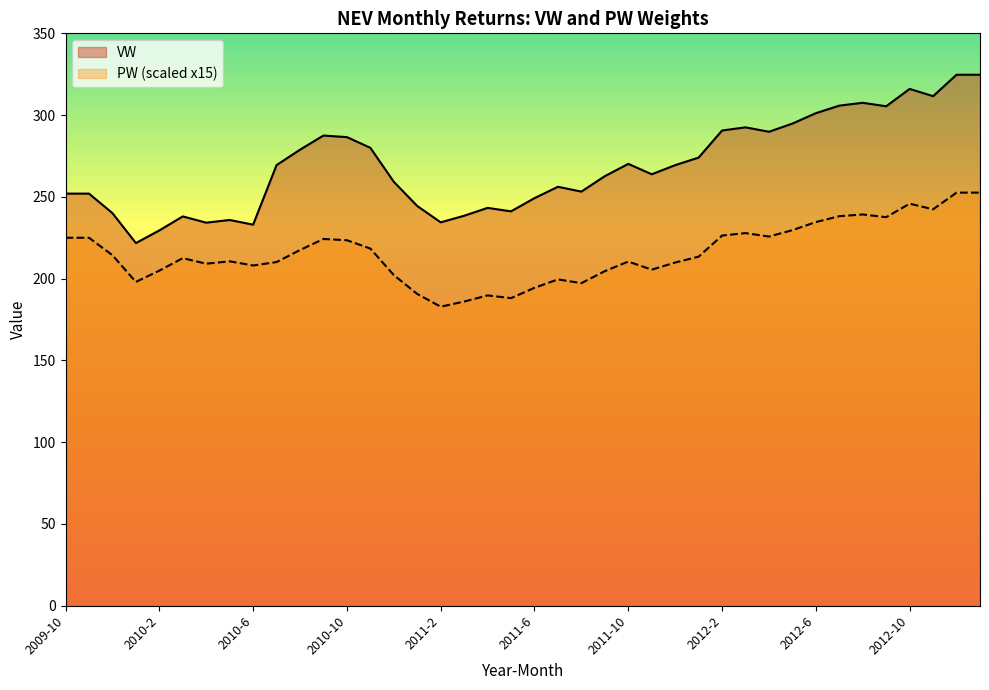

Where does the PW series first go above 213?

2009-10